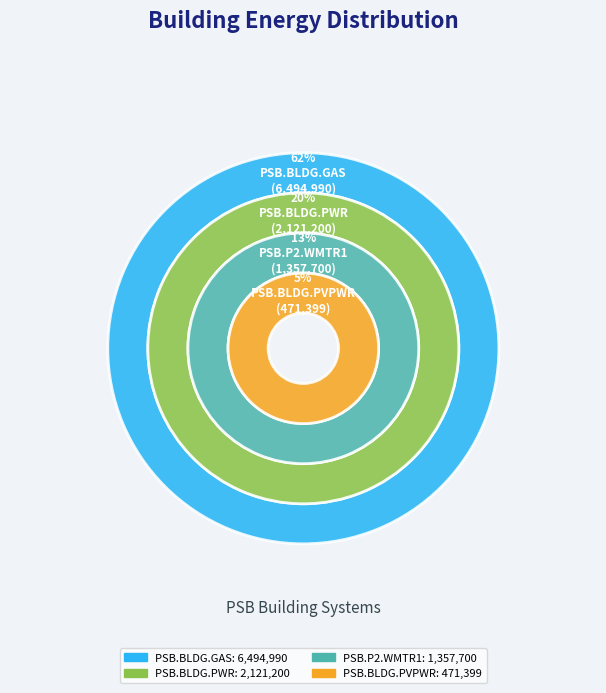

What portion of the pie excludes PSB.BLDG.PVPWR?

95.5%